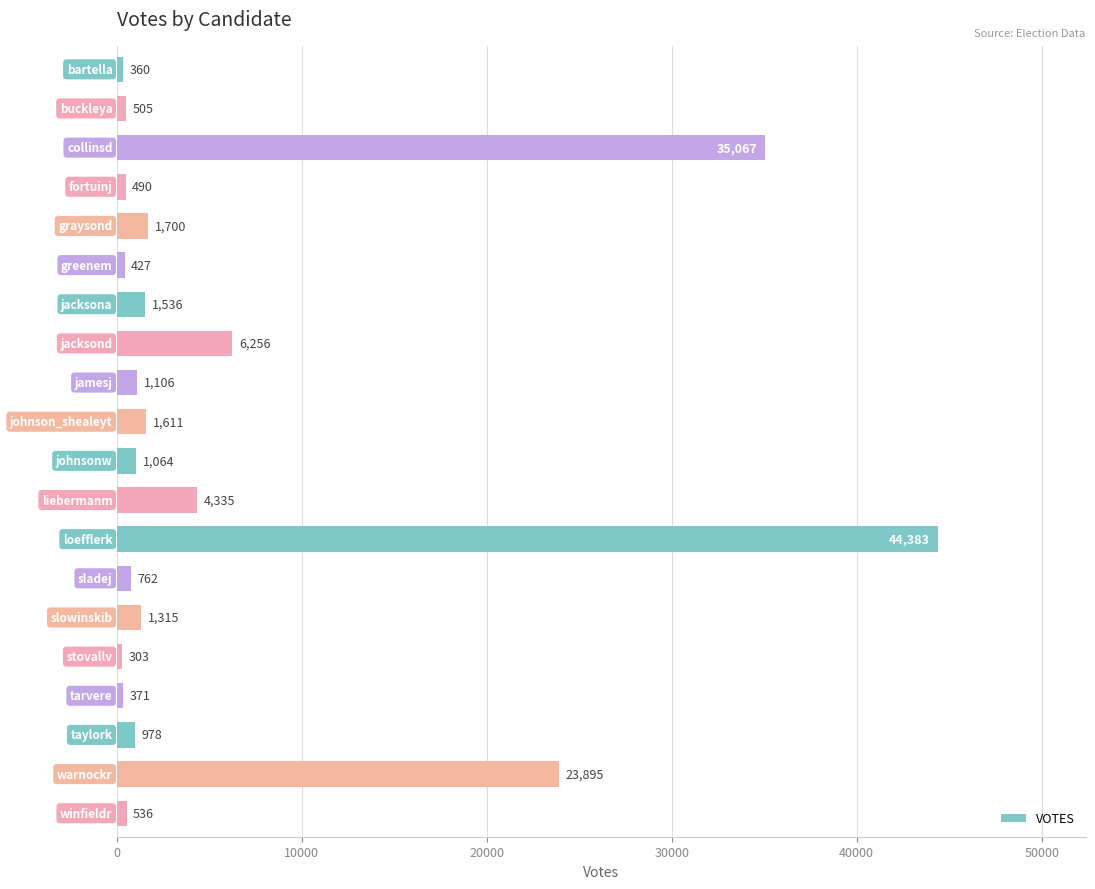

What is the minimum value shown in the chart?

303